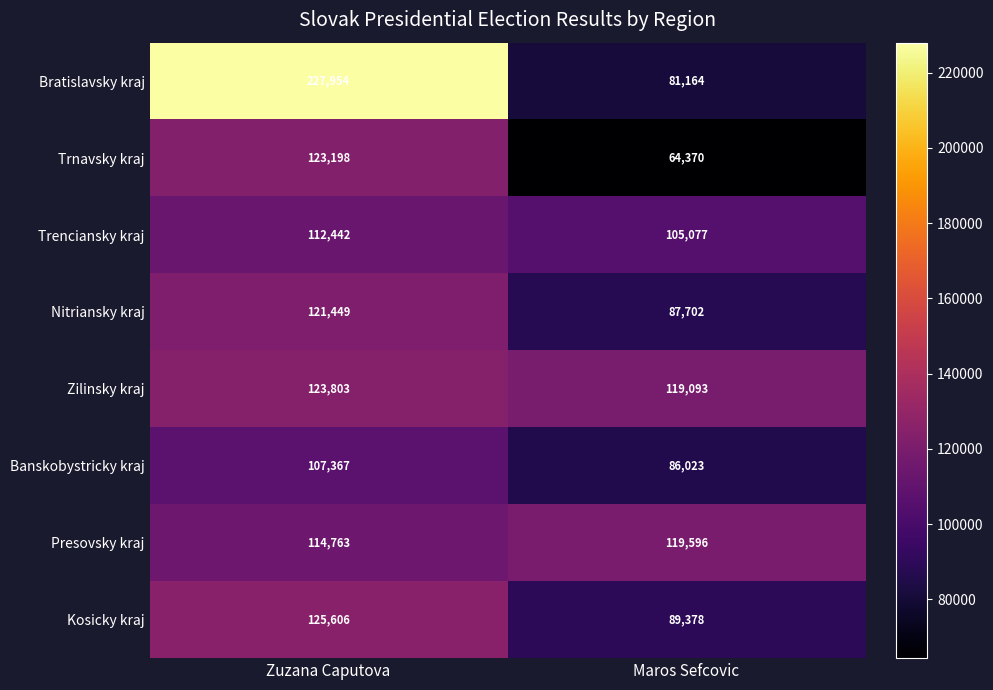

What is the difference between the maximum and minimum values in the Nitriansky kraj series?

33747